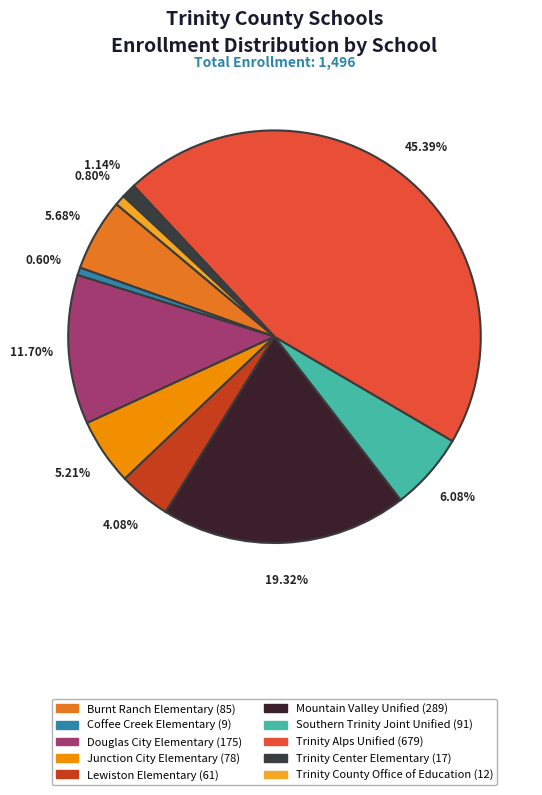

Is there a majority slice in this chart?

No